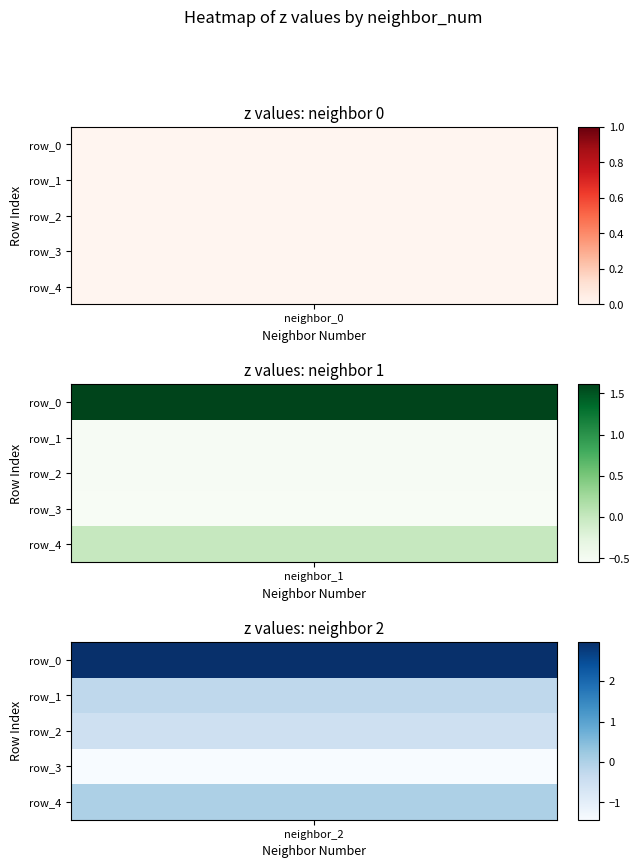

Is it true that 2 equals -0.2 at row_1?

True